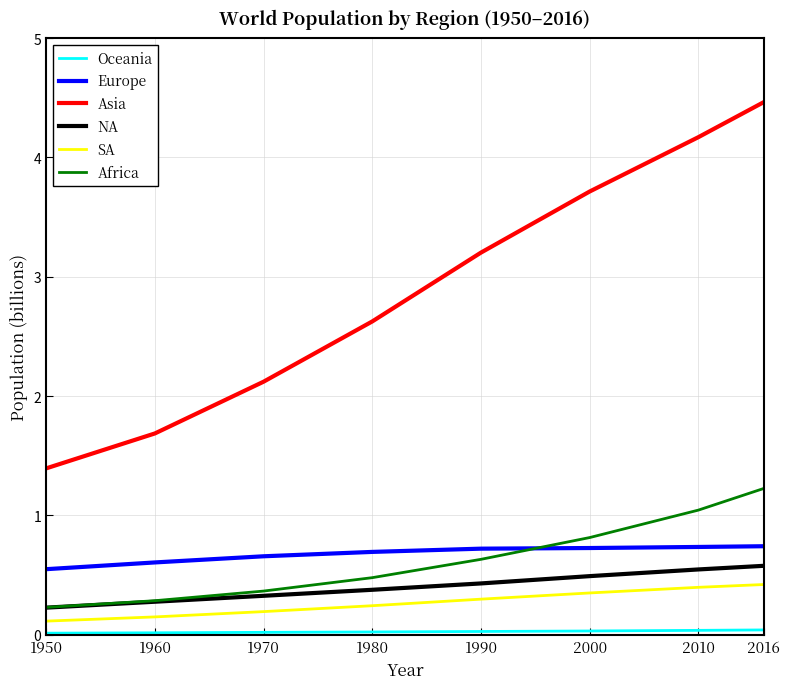

True or false: SA and Africa cross at least once.

False